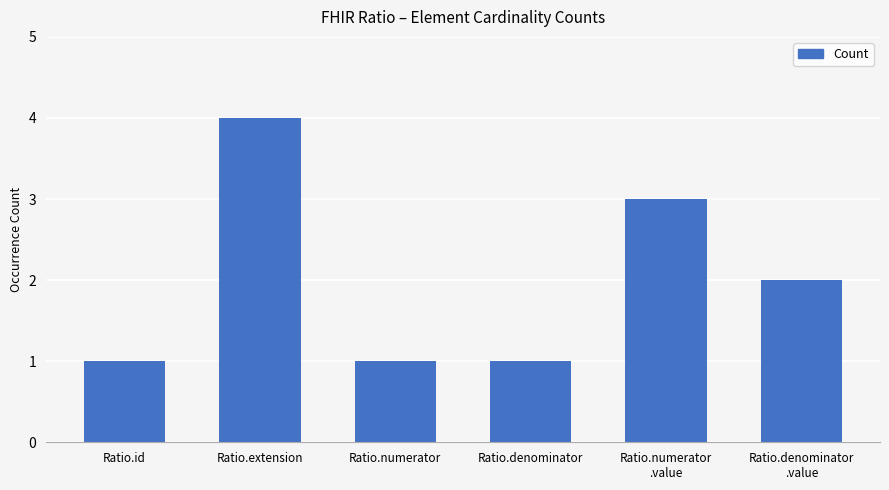

Reading left to right, what are all the values shown in this chart?

Ratio.id=1	Ratio.extension=4	Ratio.numerator=1	Ratio.denominator=1	Ratio.numerator
.value=3	Ratio.denominator
.value=2